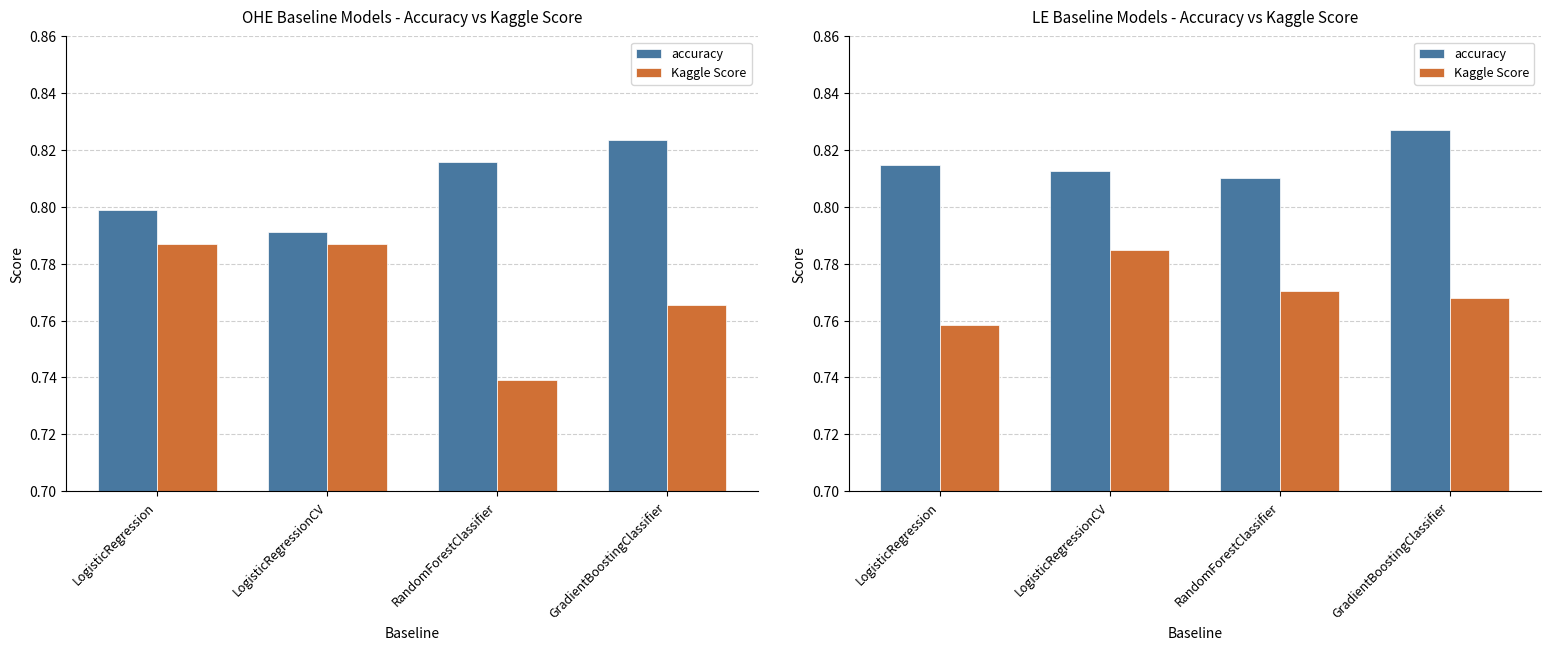

The value of Kaggle Score at GradientBoostingClassifier is 0.8. True or false?

True